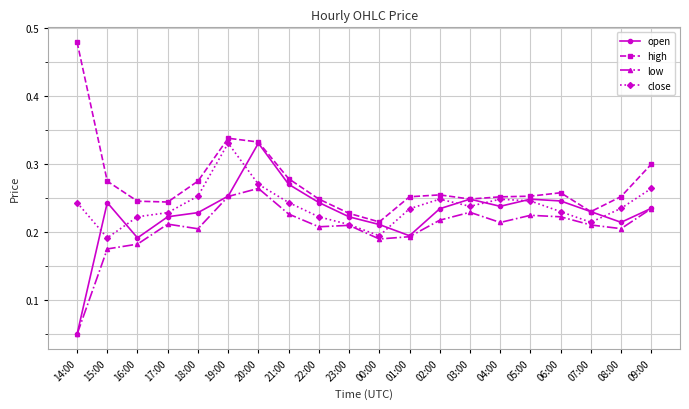

What position from the right is 00:00?

10